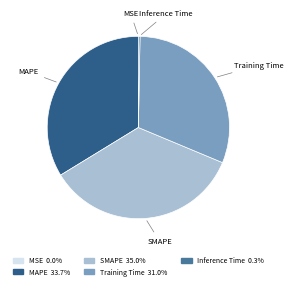

Is there any slice that represents more than half of the pie?

No